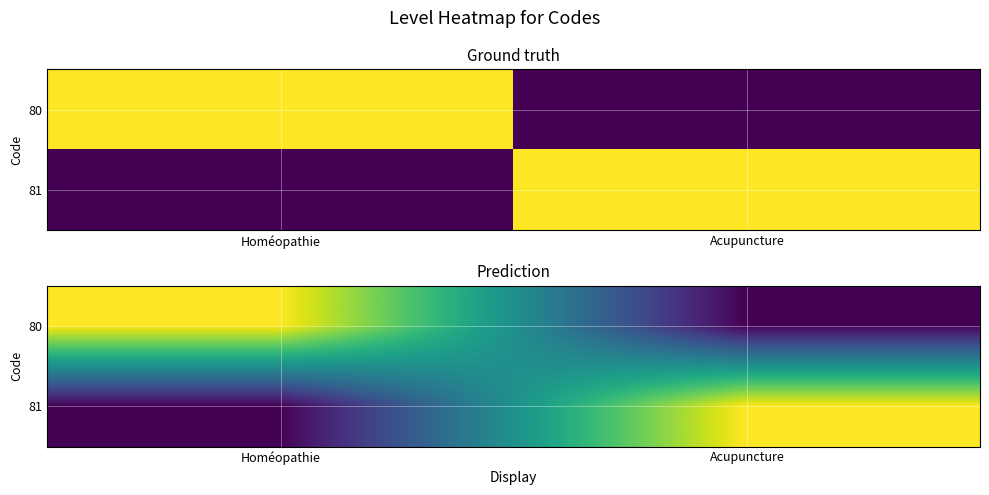

Between Acupuncture and Homéopathie, which is larger?

Homéopathie